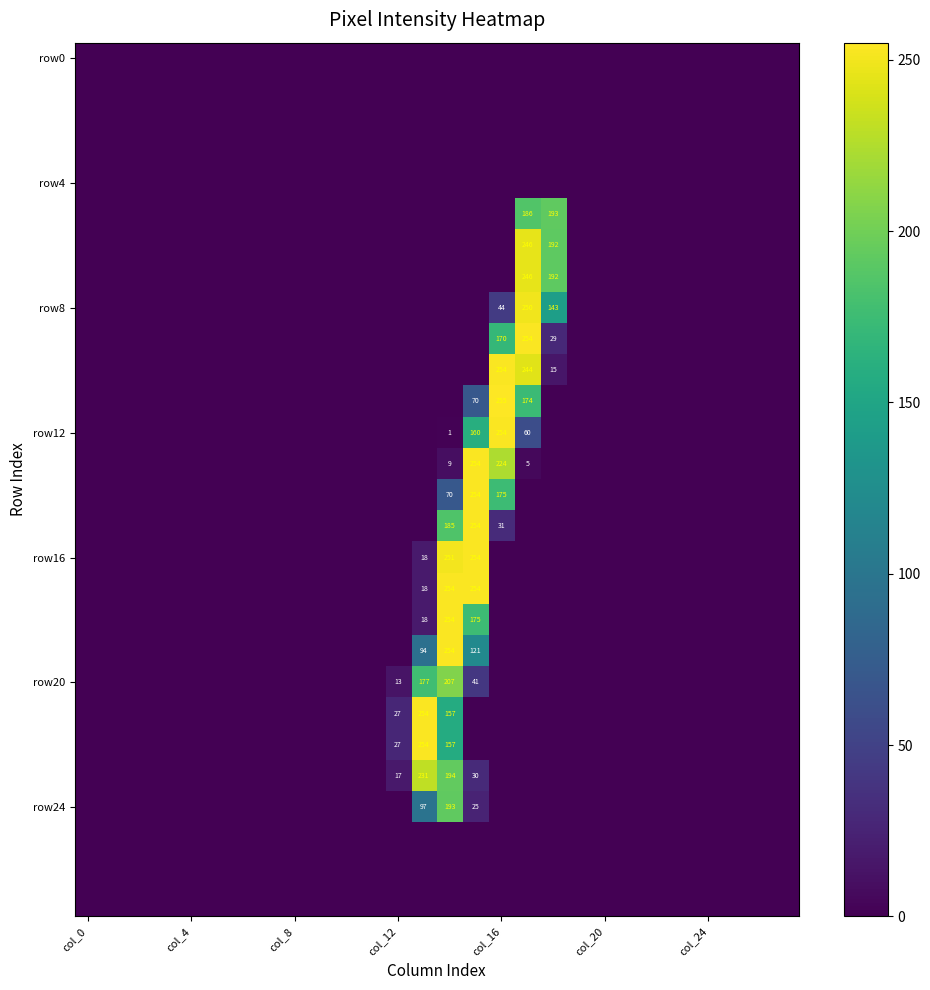

What is the total value across all series at 15?

1892